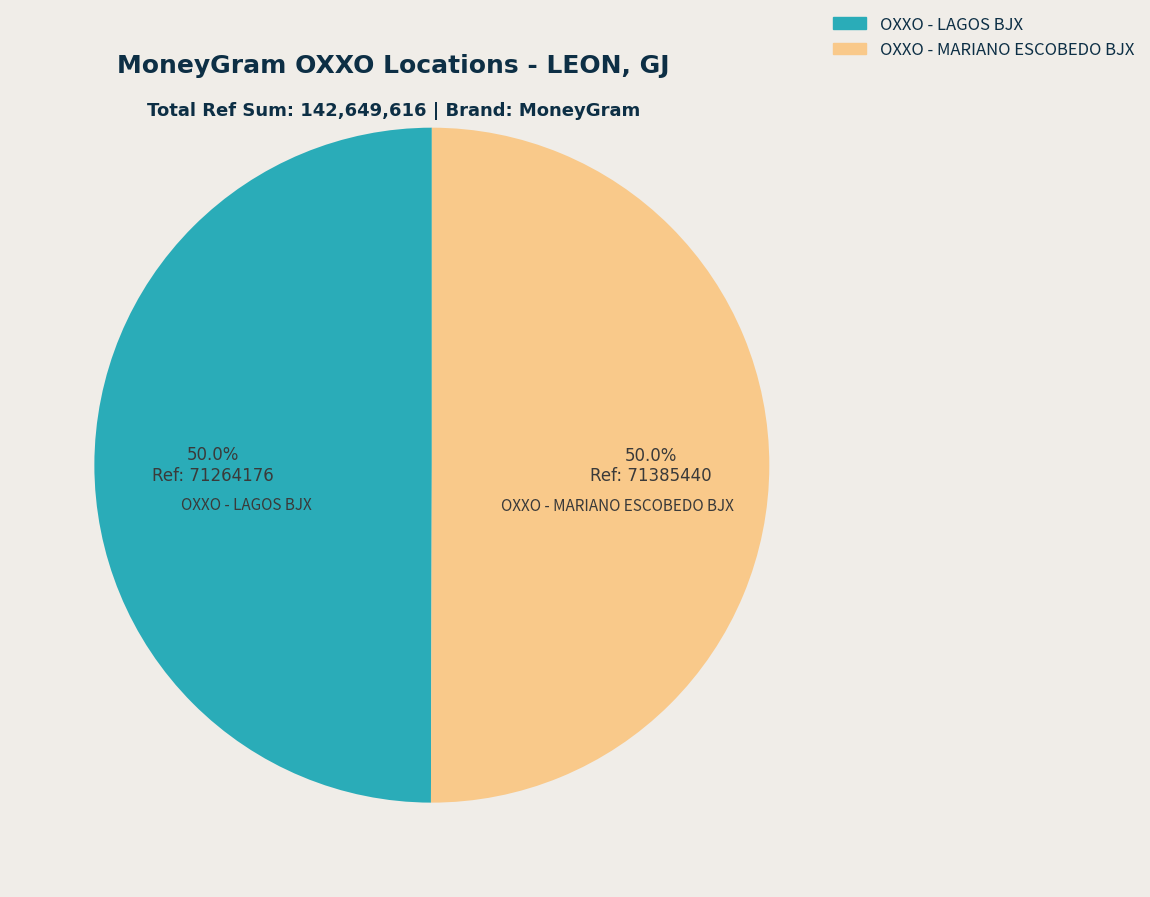

Count the number of slices in the pie.

2